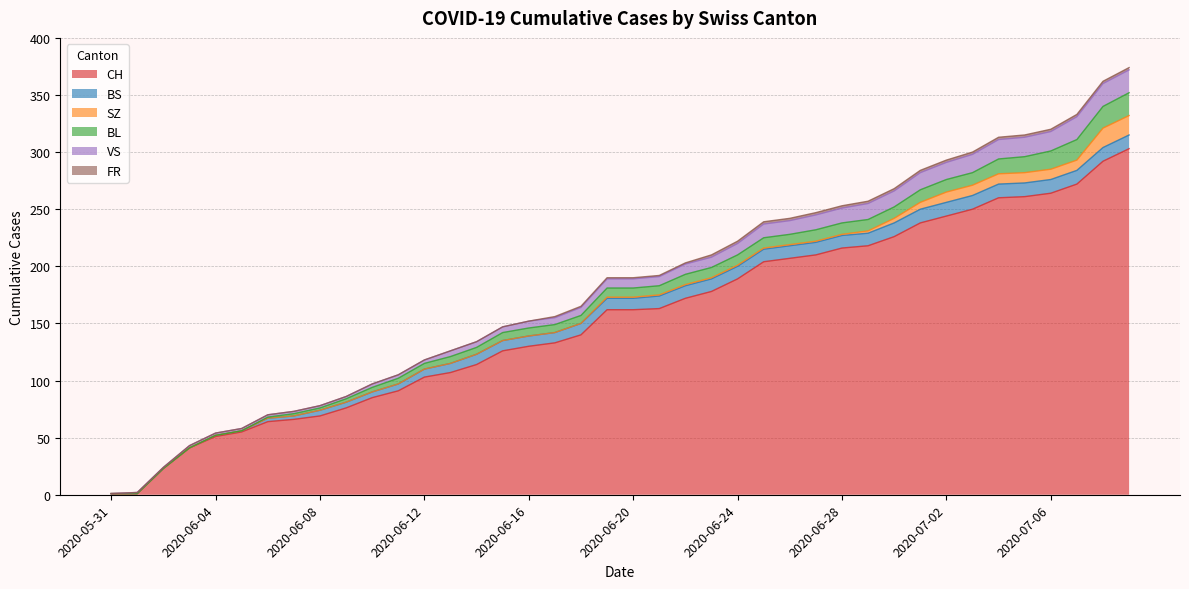

What position from the right is 2020-06-25?

15